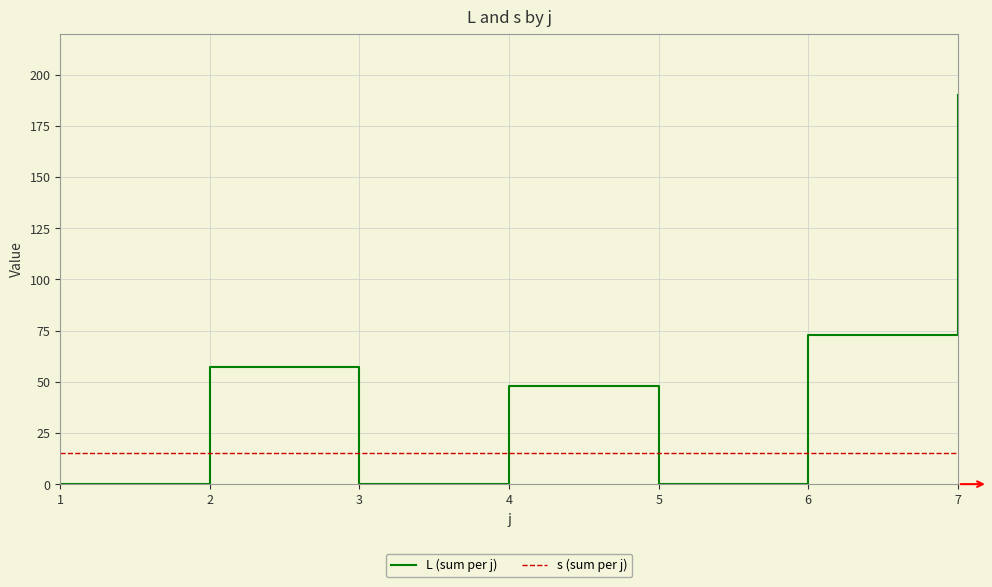

Which series has the largest range (max minus min)?

L (sum per j)